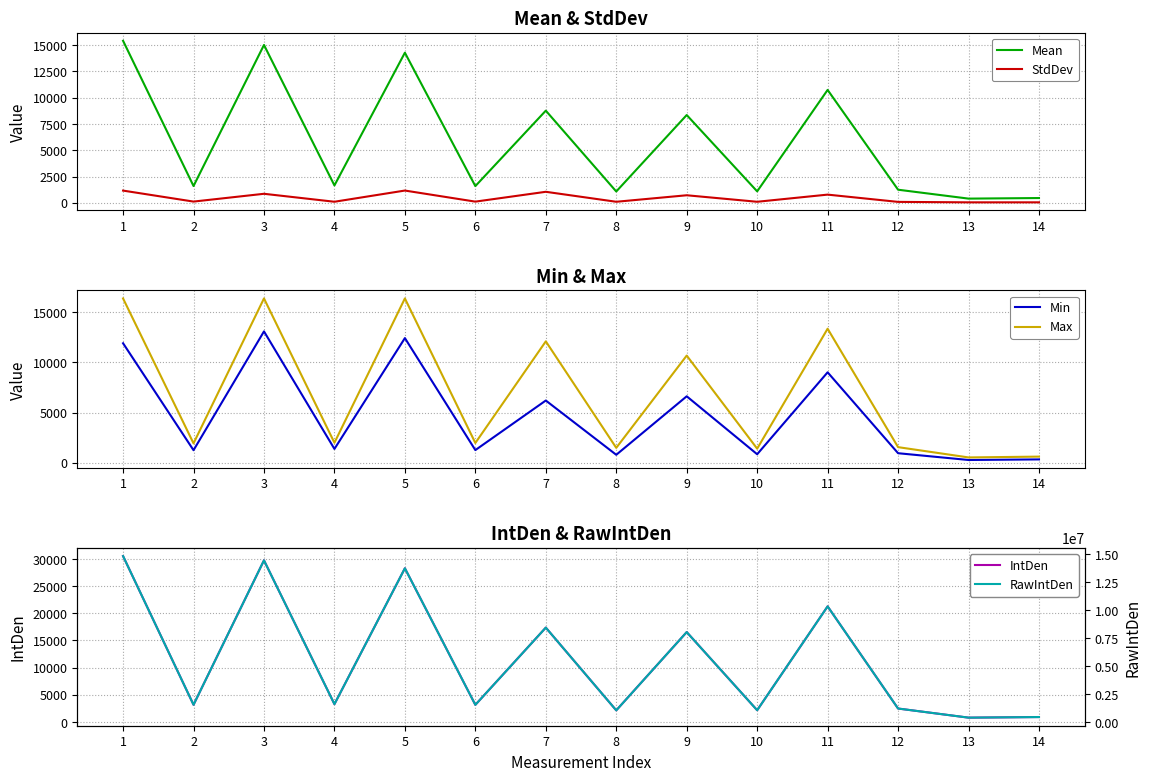

Rank the series at 5 from lowest to highest value.

StdDev, Min, Mean, Max, IntDen, RawIntDen